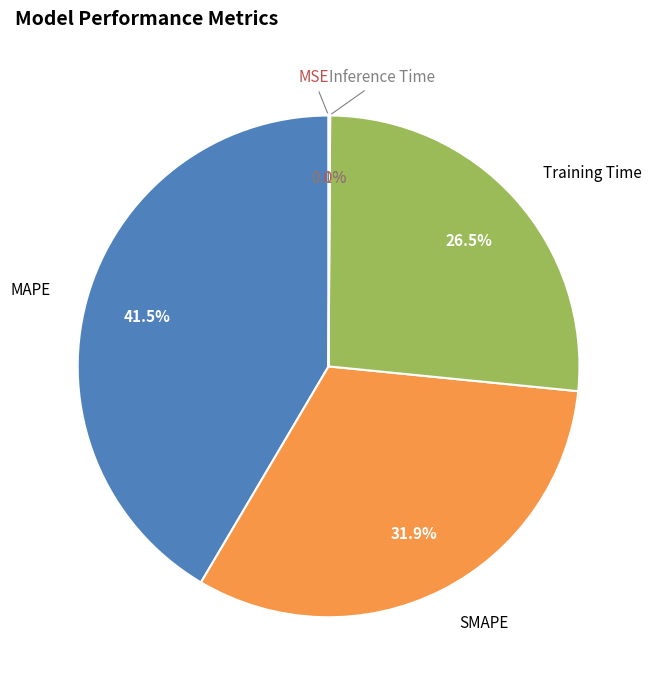

What is the ratio of the value at MAPE to the value at Training Time?

1.6